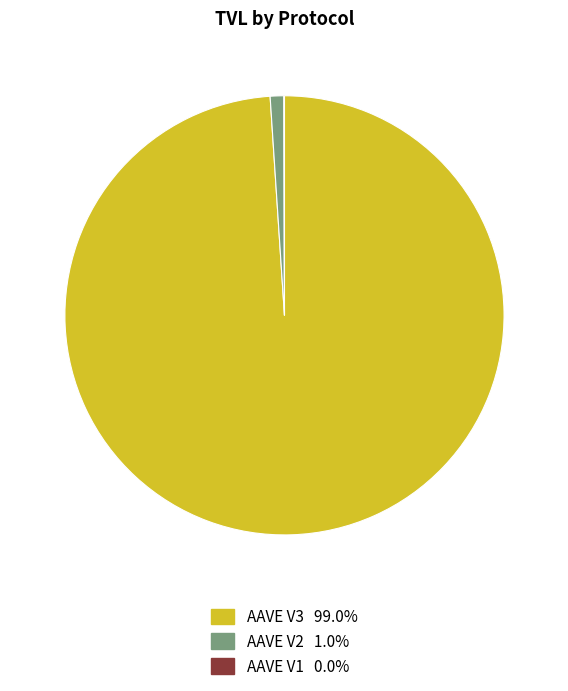

Is AAVE V2 the majority of the pie?

No